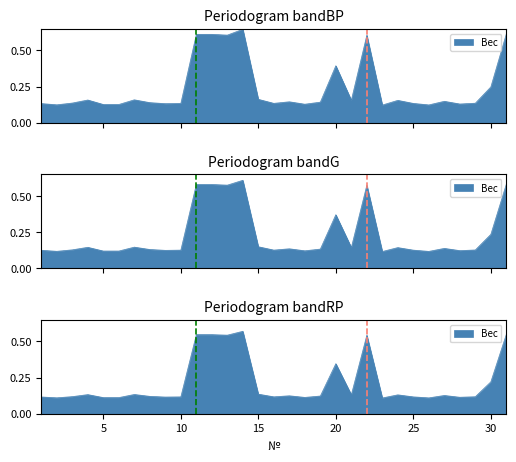

Reading left to right, extract all data points from this chart.

1=0.1	2=0.1	3=0.1	4=0.1	5=0.1	6=0.1	7=0.1	8=0.1	9=0.1	10=0.1	11=0.5	12=0.5	13=0.5	14=0.6	15=0.1	16=0.1	17=0.1	18=0.1	19=0.1	20=0.3	21=0.1	22=0.5	23=0.1	24=0.1	25=0.1	26=0.1	27=0.1	28=0.1	29=0.1	30=0.2	31=0.5